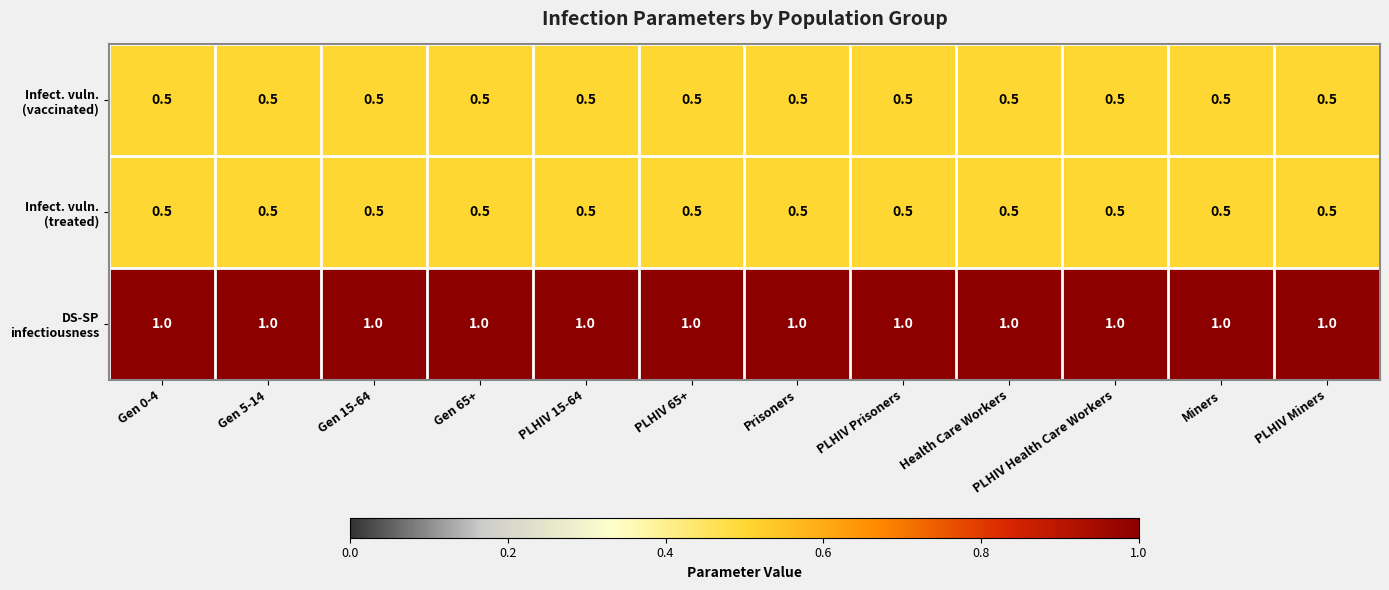

What is the spread (max minus min) of values at Gen 0-4?

0.5